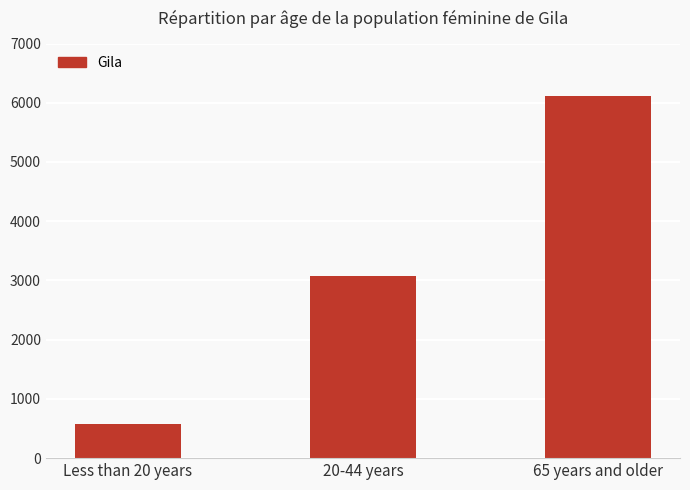

List the labels in order of value, largest first.

65 years and older, 20-44 years, Less than 20 years